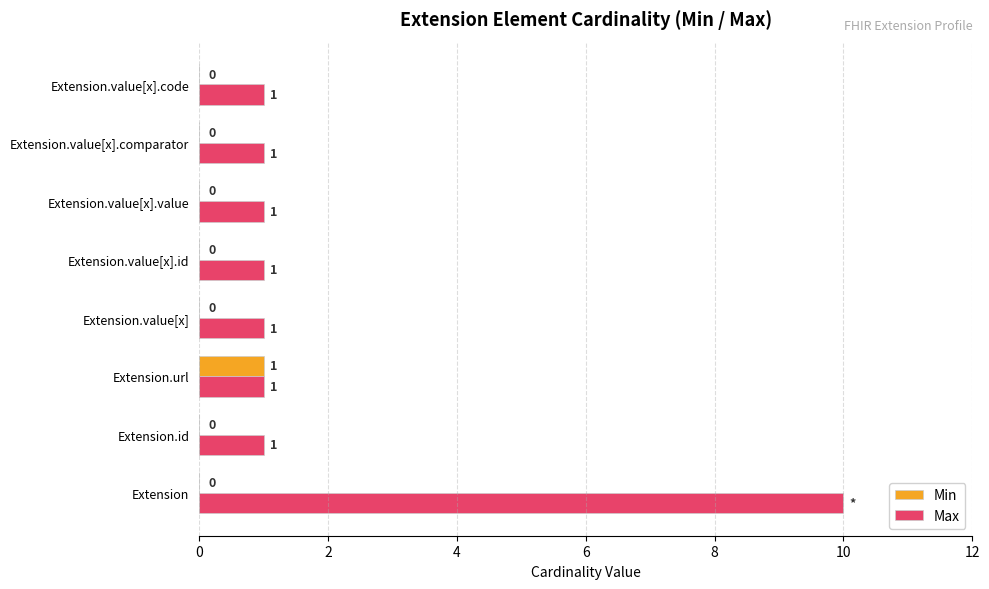

At which category is the sum across all series the highest?

Extension